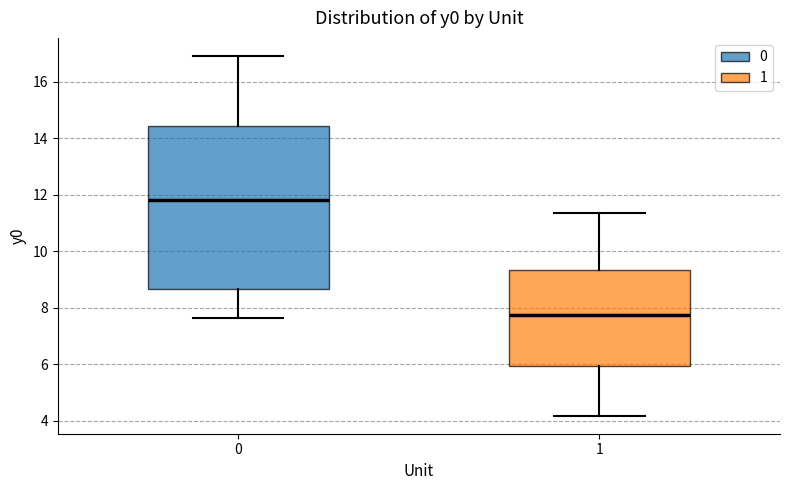

Which box's median line is the highest?

0